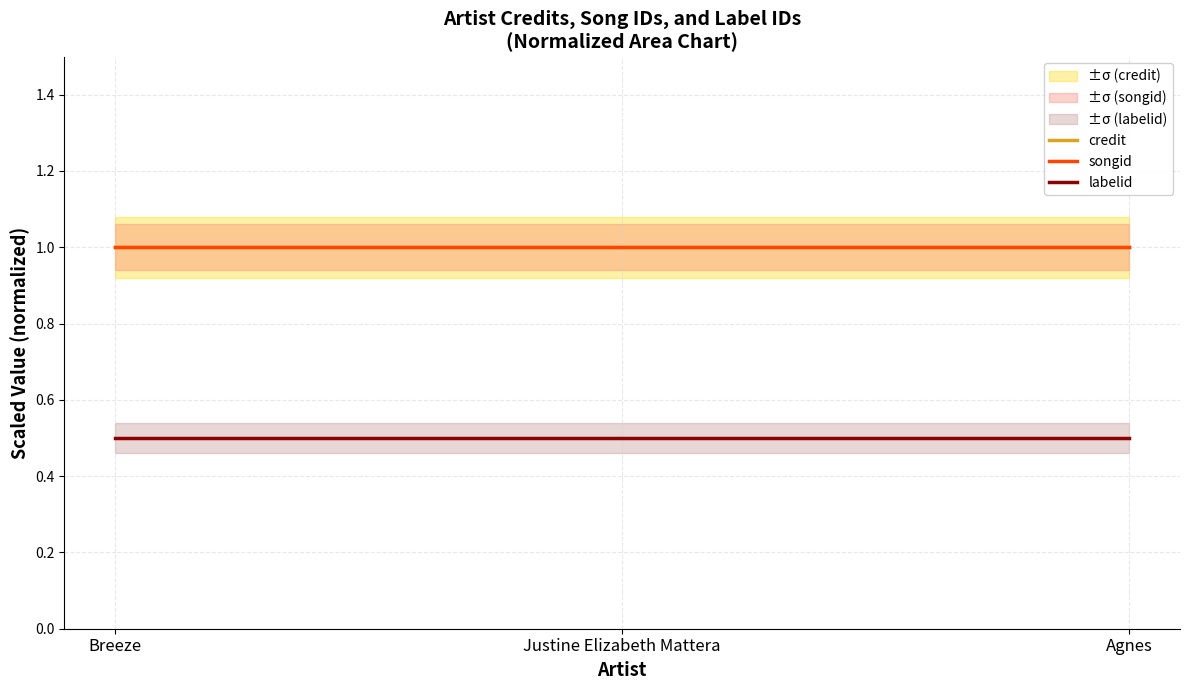

What are all the series names shown in the legend?

credit, songid, labelid